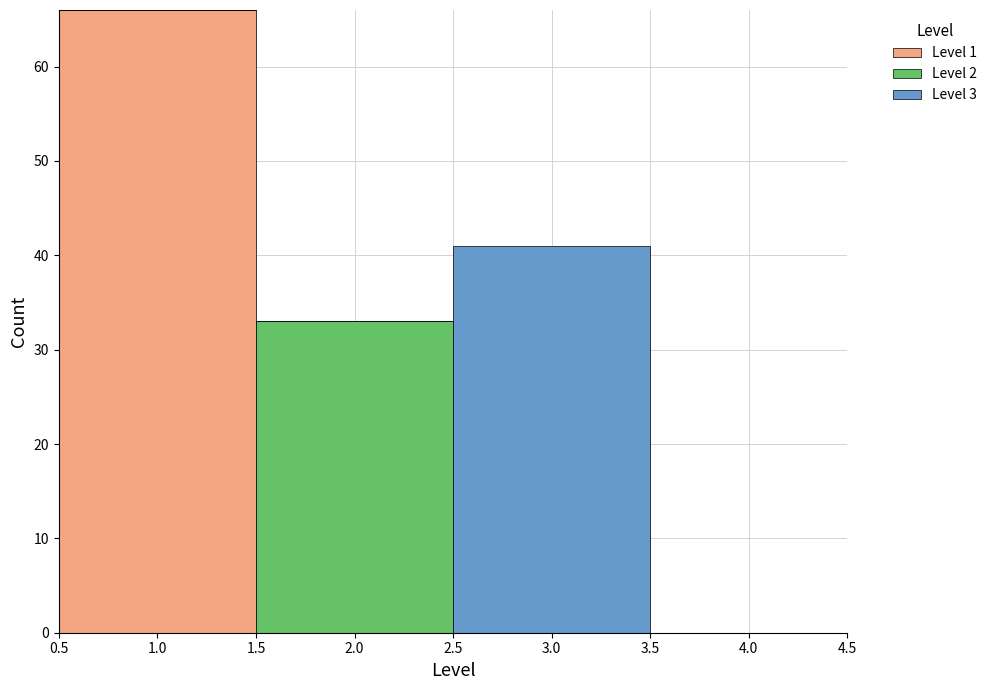

What is the total height of the stacked bar covering 0.5 to 1.5 on the x-axis? The values are not printed on the chart, so give them approximately, as read against the axis.

66